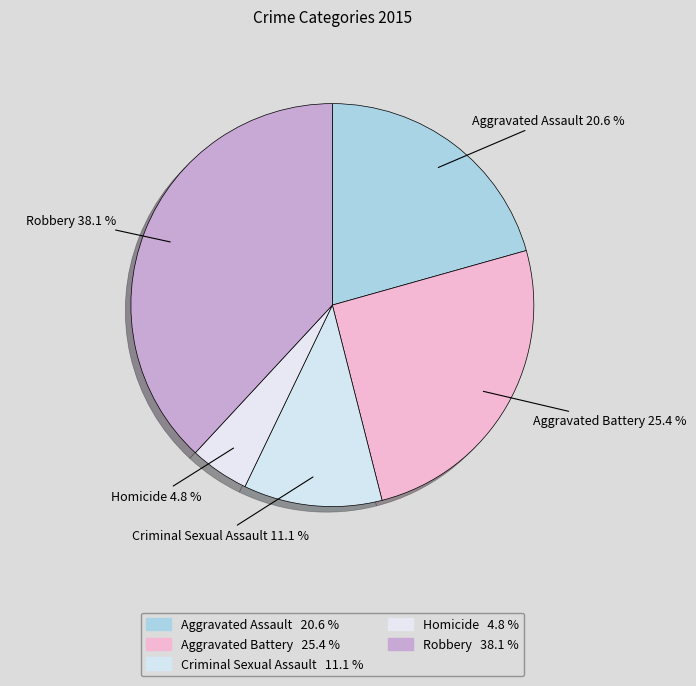

Is it true that Robbery is 47% of the pie?

False